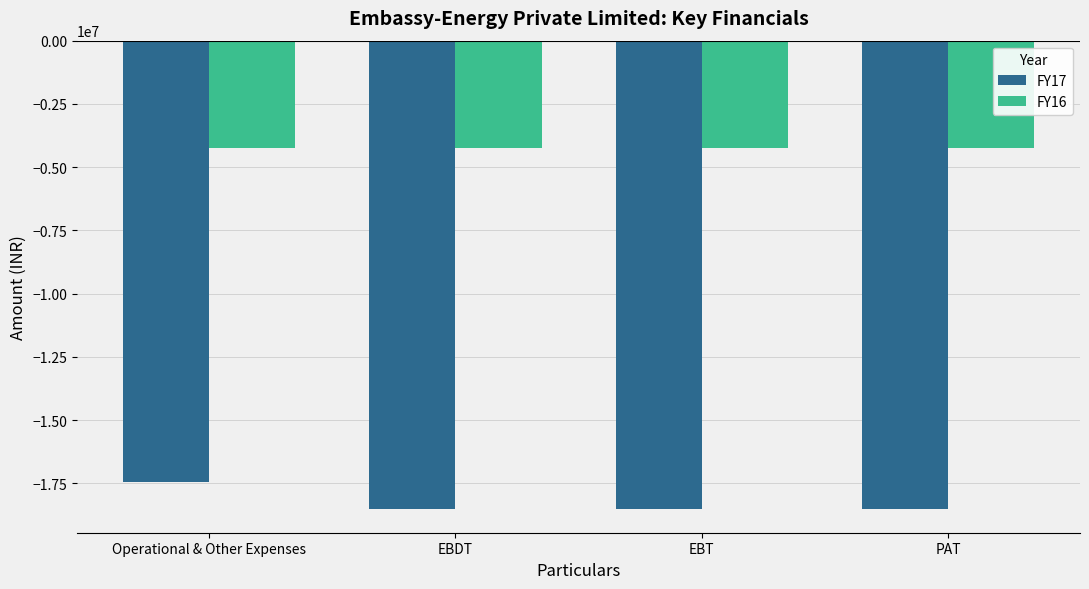

Count the FY17 values in the range -18521730 to -17458740.

4